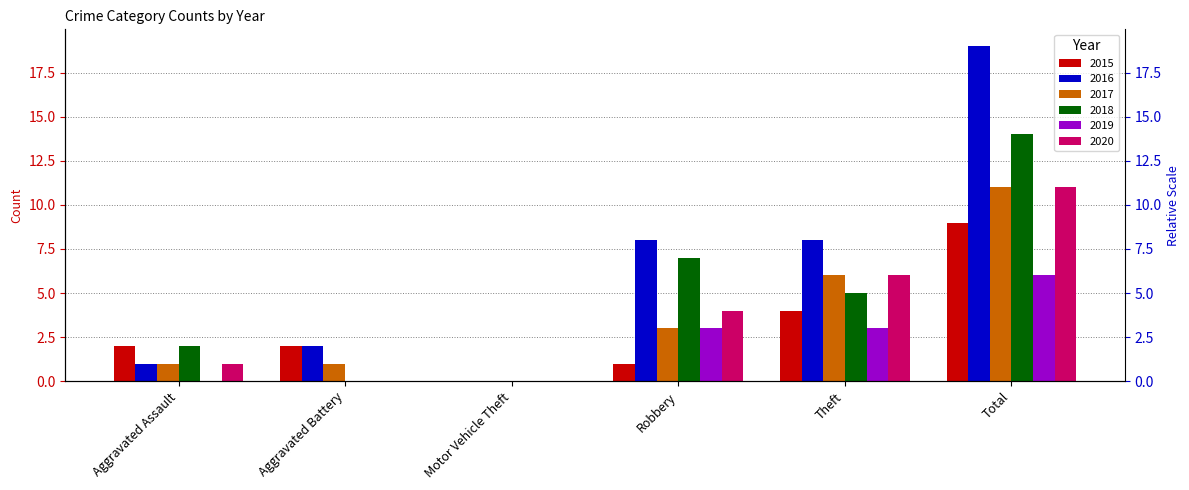

Is the value of 2018 at Total greater than the value of 2019 at Aggravated Assault?

Yes